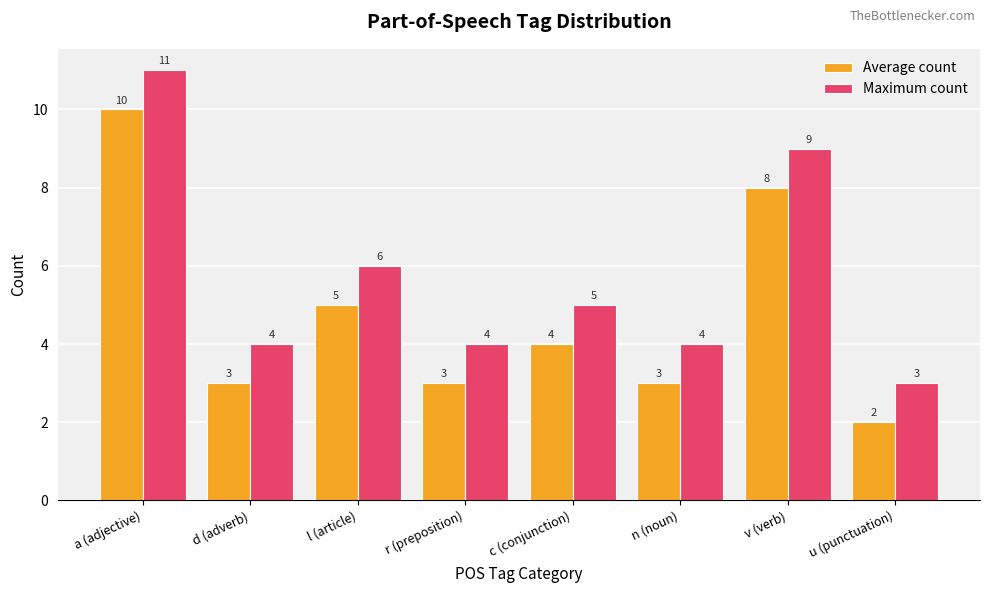

What is the sum of the Maximum count values at v (verb) and c (conjunction)?

14